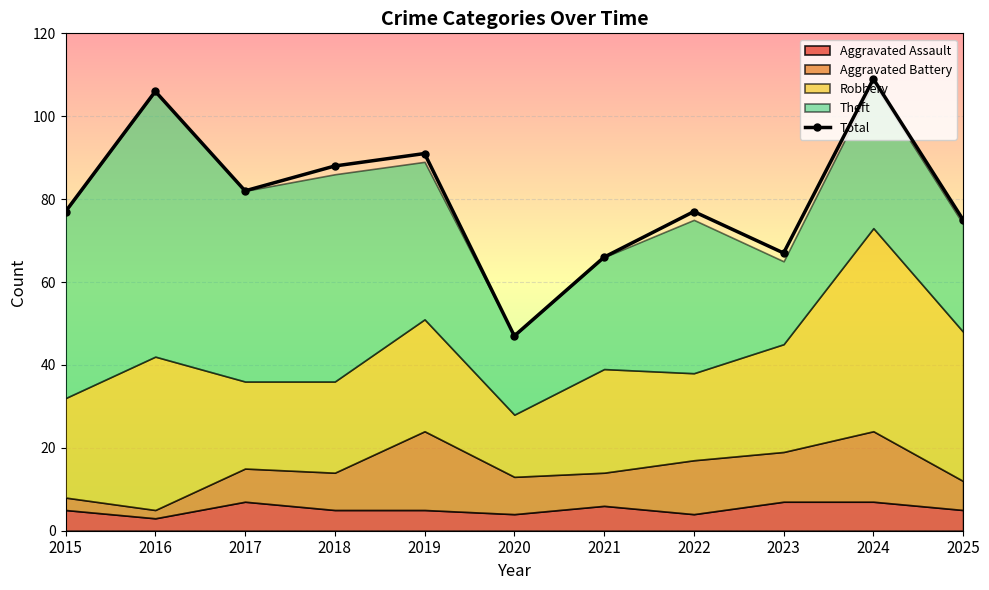

Where does the data first go above 77?

2016